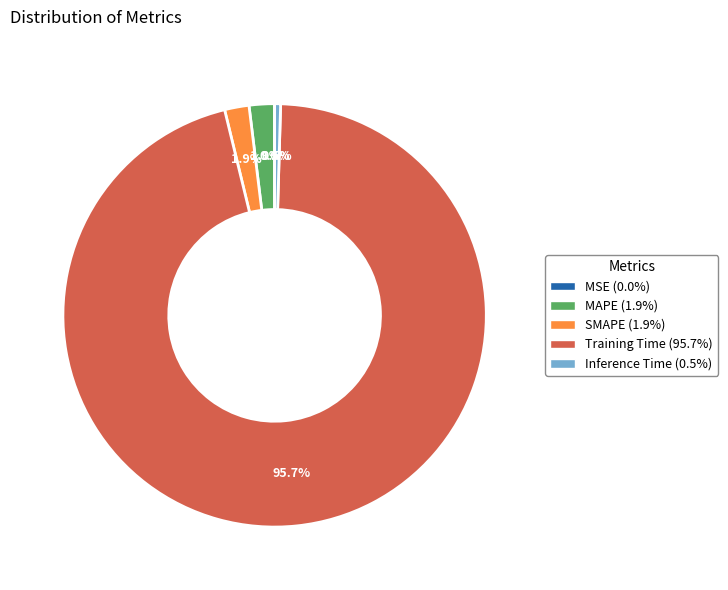

To the nearest percent, what is the difference between the largest and smallest slice percentages?

96%